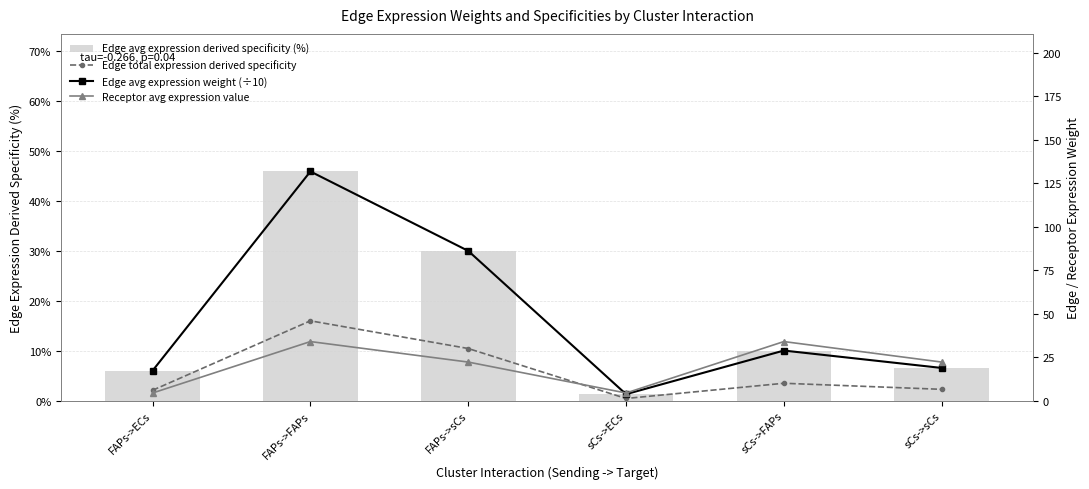

What is the label of the 4th bar from the left?

sCs->ECs